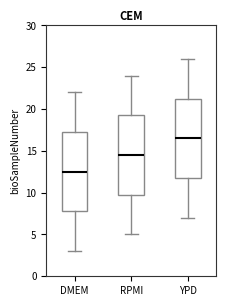

Reading left to right, read every box against the y-axis: the position of its median line, the range the box covers, and the ends of its whiskers. The values are not printed on the chart, so give them approximately, as read against the axis.

DMEM: median 12.5, box 8.0 to 17.5, whiskers 3.0 to 22.0
RPMI: median 14.5, box 10.0 to 19.5, whiskers 5.0 to 24.0
YPD: median 16.5, box 12.0 to 21.5, whiskers 7.0 to 26.0